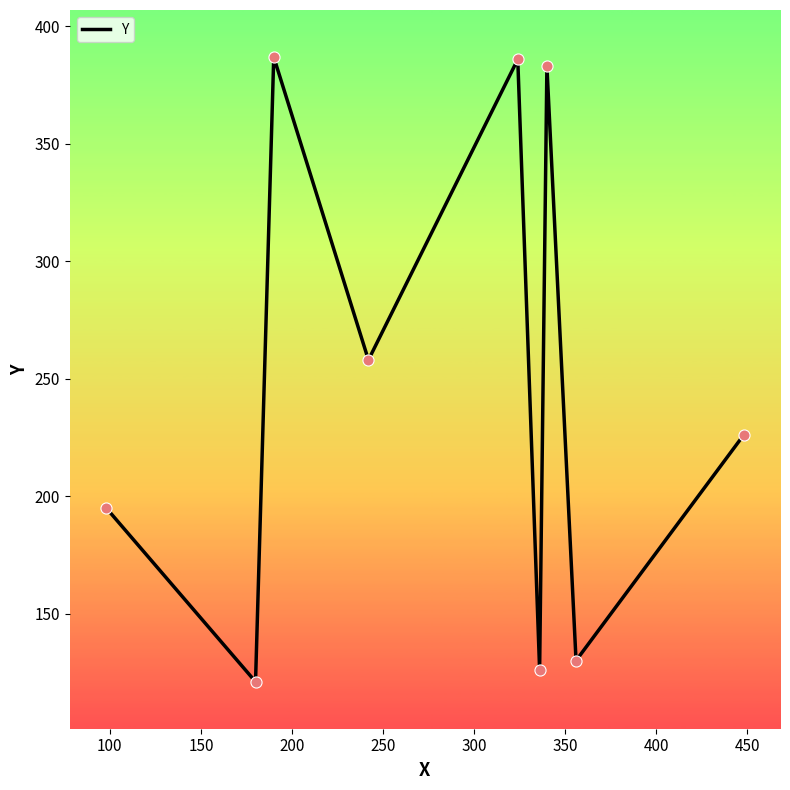

What is the maximum value shown in the chart?

387